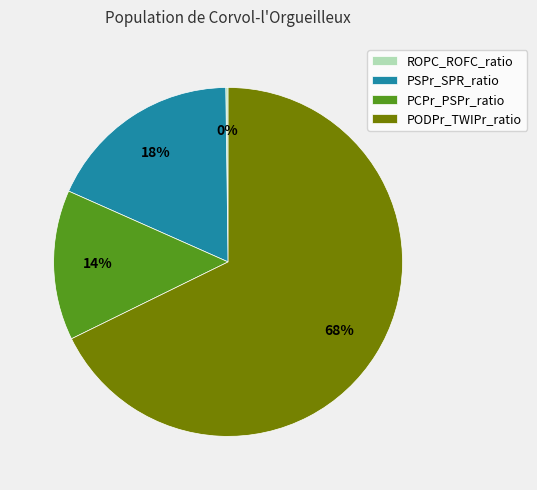

Which slice is the largest?

PODPr_TWIPr_ratio